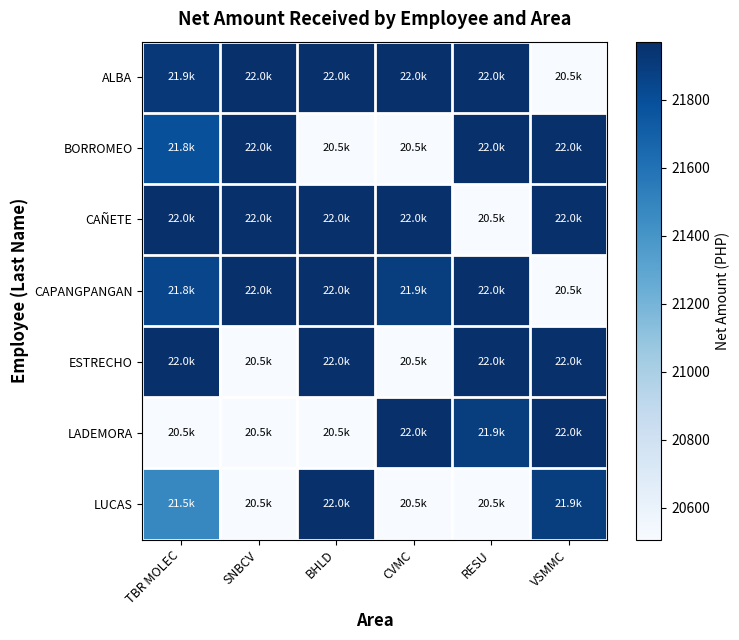

Reading left to right, what are all the values shown in this chart?

ALBA: TBR MOLEC=21923.2	SNBCV=21971.4	BHLD=21971.4	CVMC=21971.4	RESU=21971.4	VSMMC=20506.6
BORROMEO: TBR MOLEC=21793.1	SNBCV=21971.4	BHLD=20506.6	CVMC=20506.6	RESU=21971.4	VSMMC=21971.4
CAÑETE: TBR MOLEC=21971.4	SNBCV=21971.4	BHLD=21971.4	CVMC=21971.4	RESU=20506.6	VSMMC=21971.4
CAPANGPANGAN: TBR MOLEC=21846.1	SNBCV=21971.4	BHLD=21971.4	CVMC=21894.3	RESU=21971.4	VSMMC=20506.6
ESTRECHO: TBR MOLEC=21971.4	SNBCV=20506.6	BHLD=21971.4	CVMC=20506.6	RESU=21971.4	VSMMC=21971.4
LADEMORA: TBR MOLEC=20506.6	SNBCV=20506.6	BHLD=20506.6	CVMC=21971.4	RESU=21894.3	VSMMC=21971.4
LUCAS: TBR MOLEC=21484.8	SNBCV=20506.6	BHLD=21971.4	CVMC=20506.6	RESU=20506.6	VSMMC=21894.3